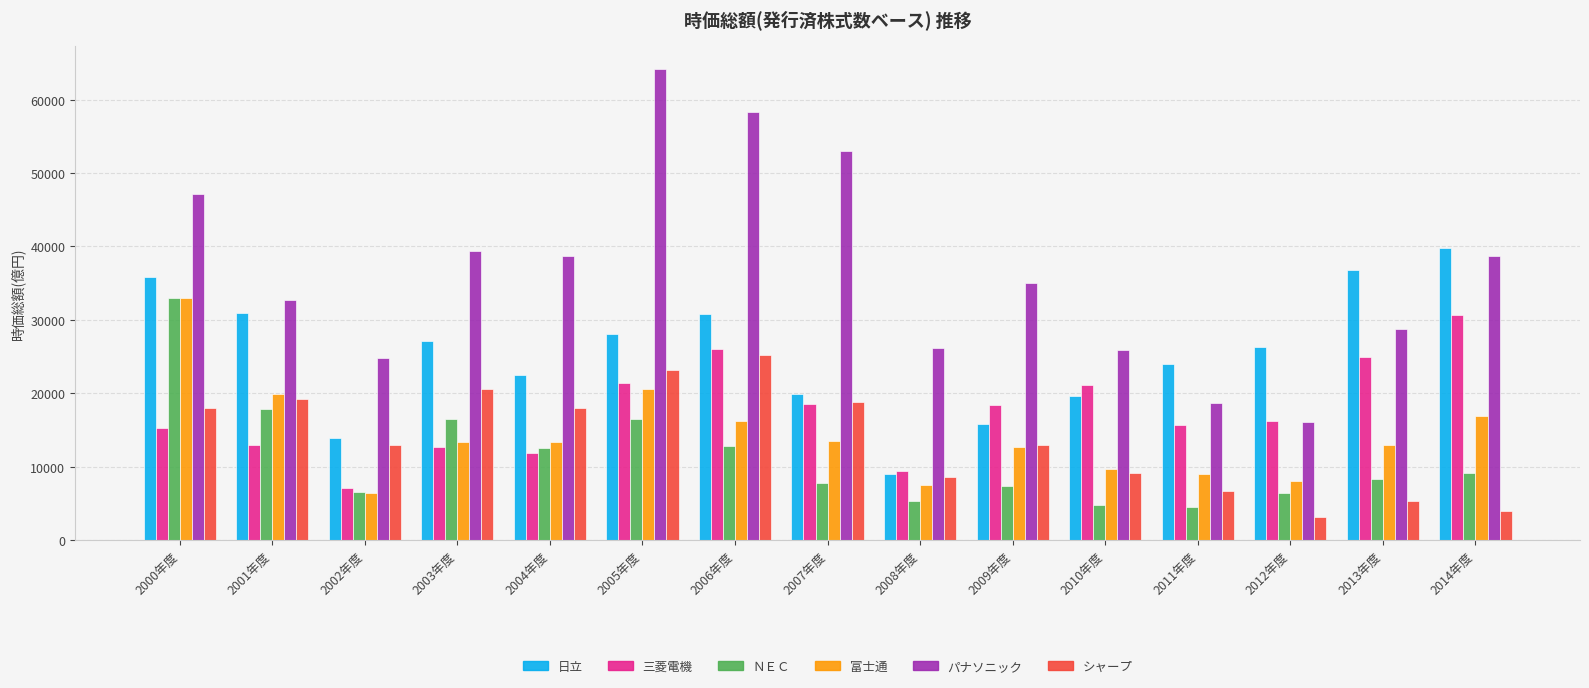

The value of パナソニック at 2012年度 is 5451. True or false?

False